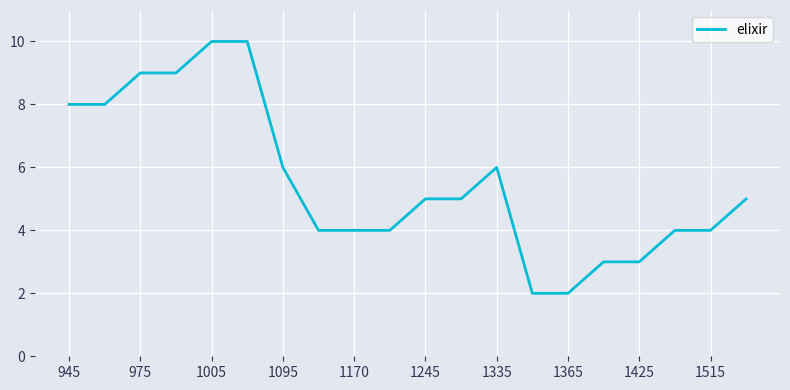

What is the greatest value displayed?

10